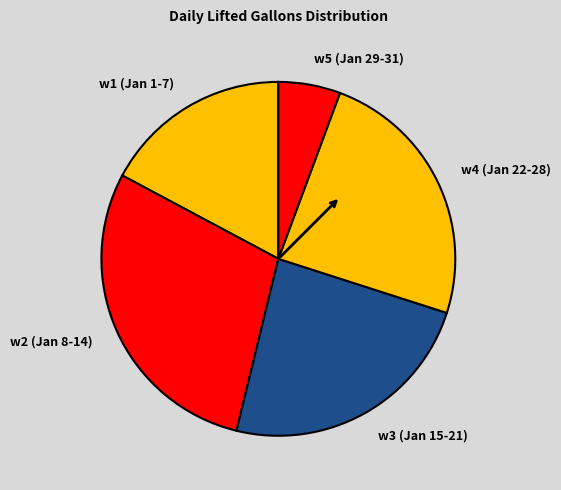

Which category has the smallest portion of the pie?

w5 (Jan 29-31)